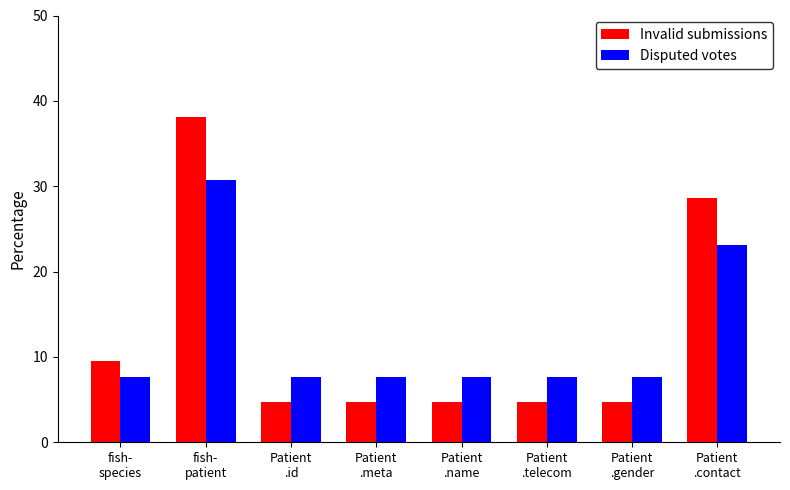

Count the number of data series in this chart.

2